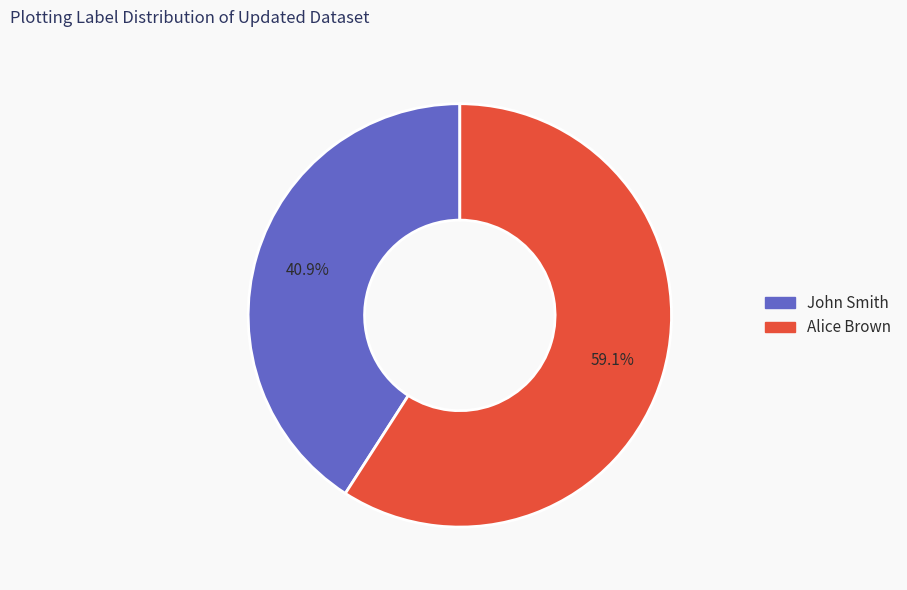

Is there a majority slice in this chart?

Yes